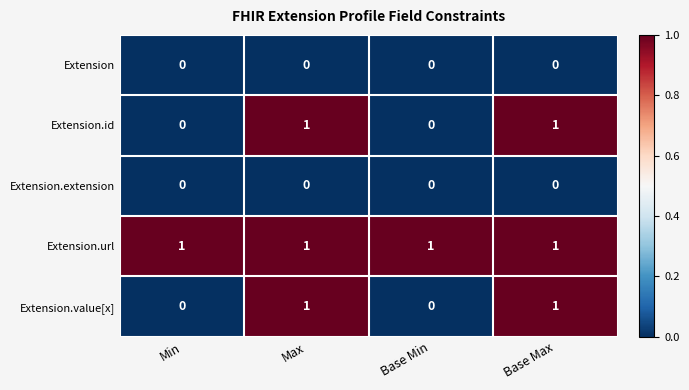

Reading left to right, what are all the values shown in this chart?

Extension: Min=0	Max=0	Base Min=0	Base Max=0
Extension.id: Min=0	Max=1	Base Min=0	Base Max=1
Extension.extension: Min=0	Max=0	Base Min=0	Base Max=0
Extension.url: Min=1	Max=1	Base Min=1	Base Max=1
Extension.value[x]: Min=0	Max=1	Base Min=0	Base Max=1